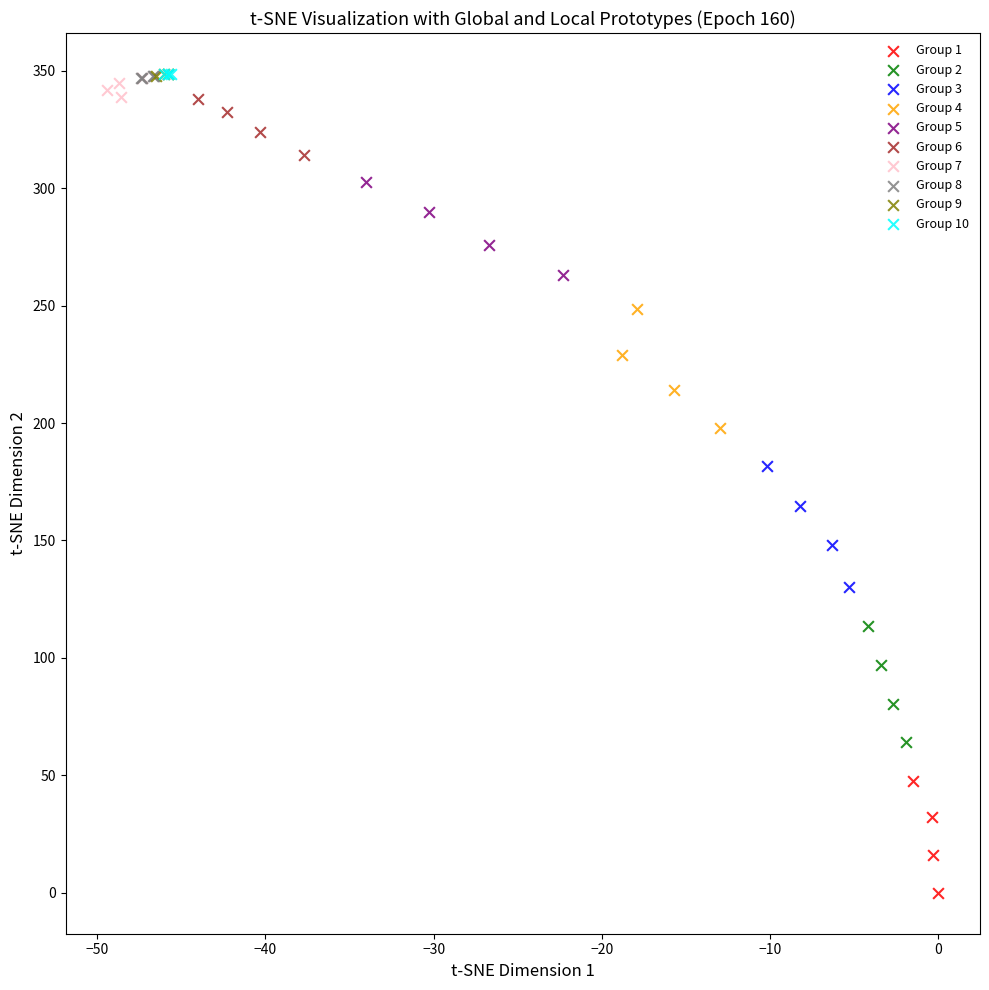

Which series has the widest spread of Y values?

Group 3